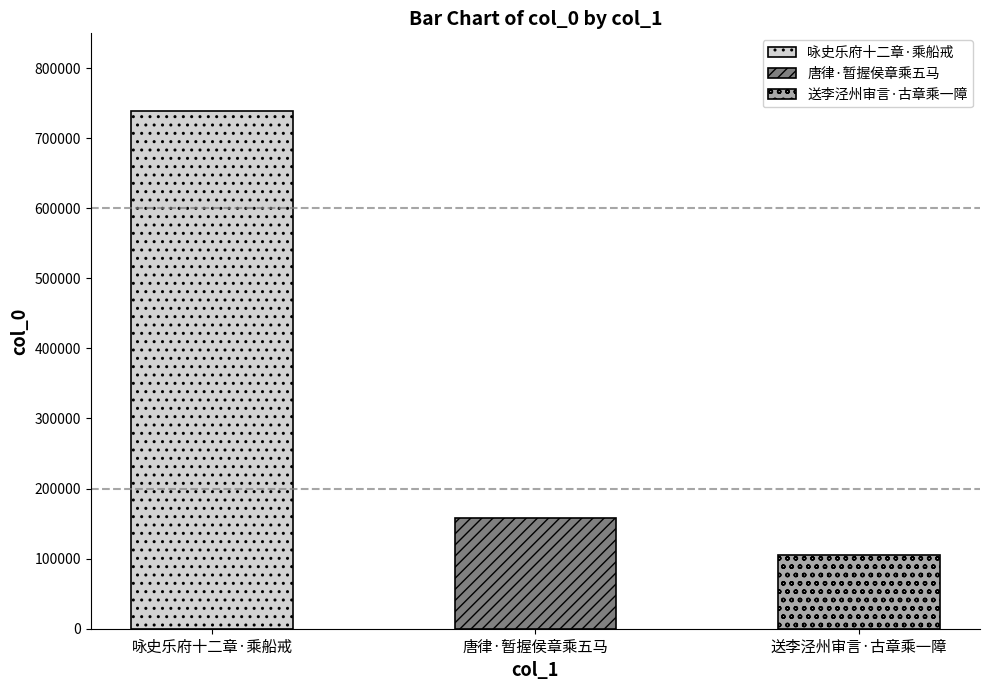

Which has a higher value, 咏史乐府十二章·乘船戒 or 唐律·暂握侯章乘五马?

咏史乐府十二章·乘船戒